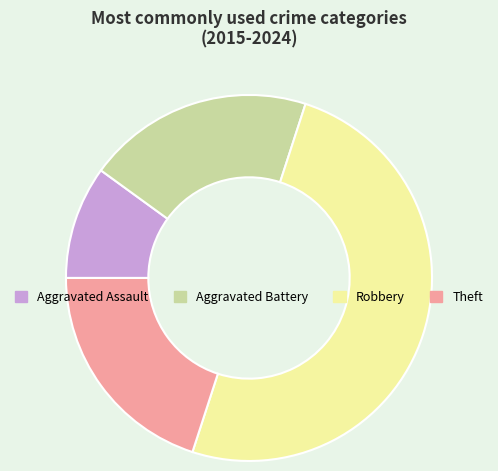

What is the ratio of the value at Theft to the value at Robbery?

0.4